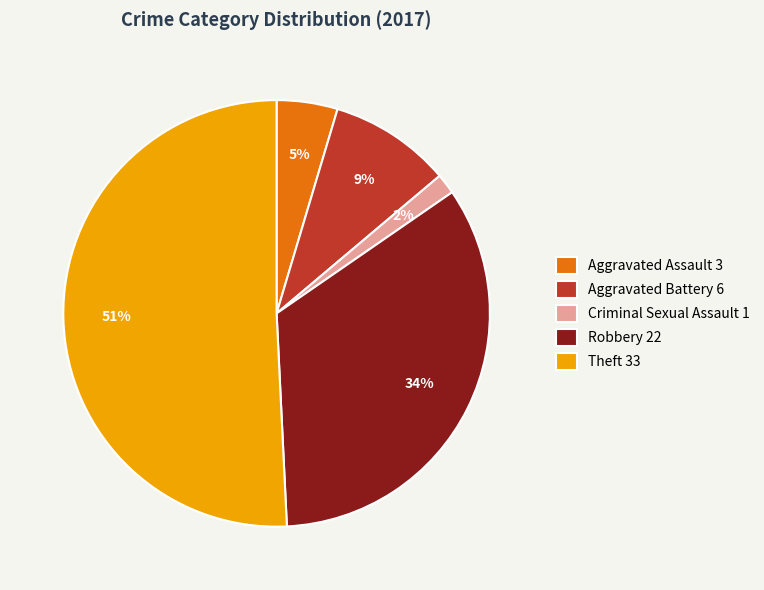

The Robbery 22 slice represents 34% of the pie. True or false?

True